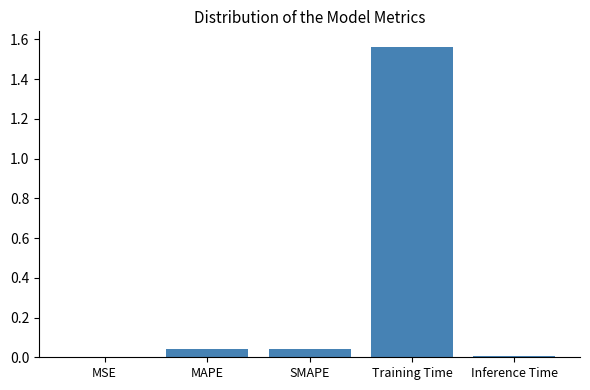

True or false: the data shows 0.0 at MAPE.

True